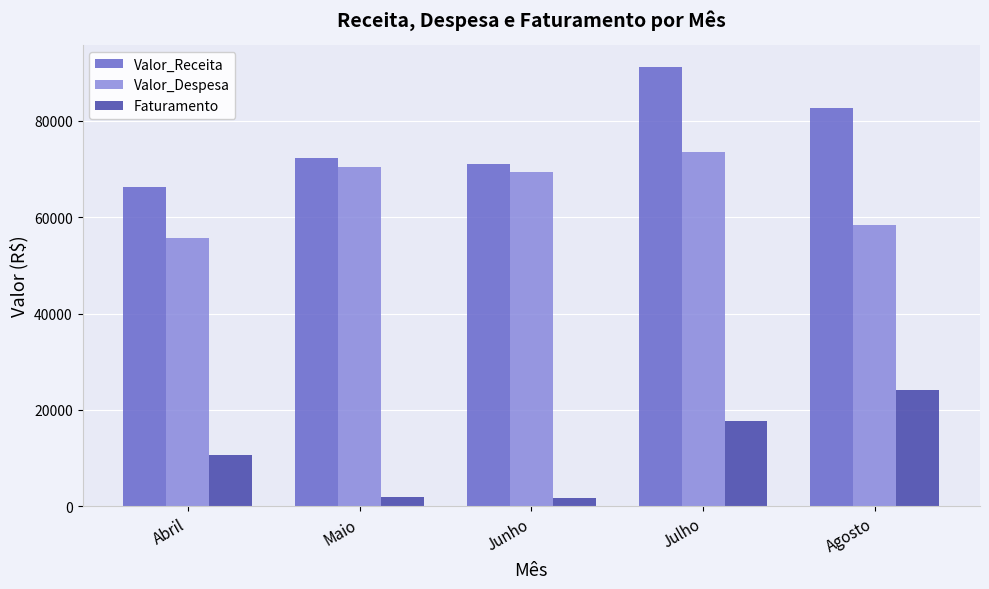

What is the difference between the maximum and minimum values in the Faturamento series?

22571.4